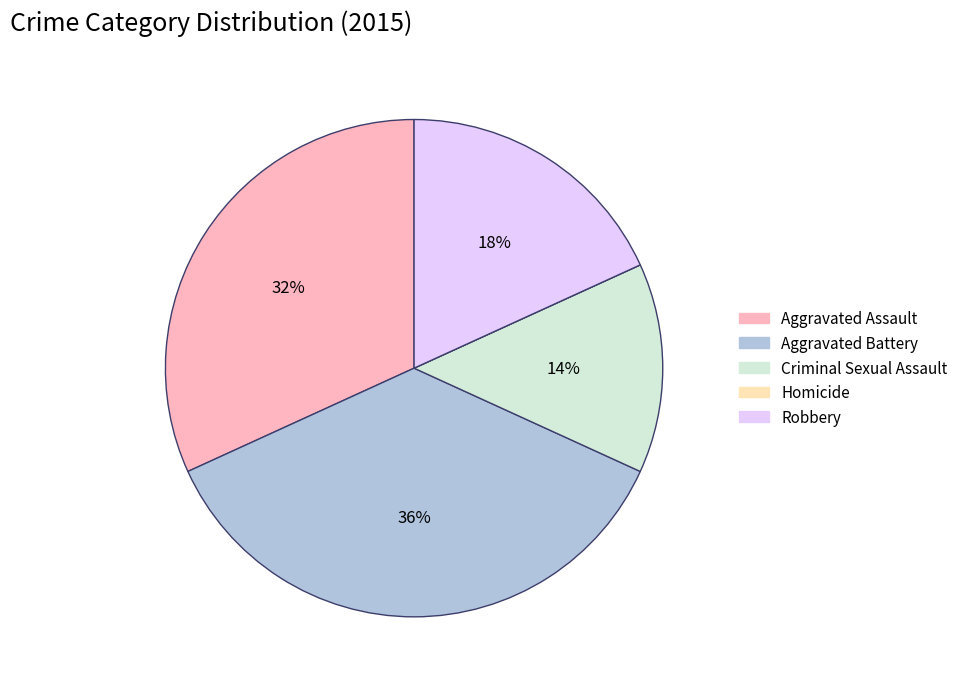

Which slice is the largest?

Aggravated Battery